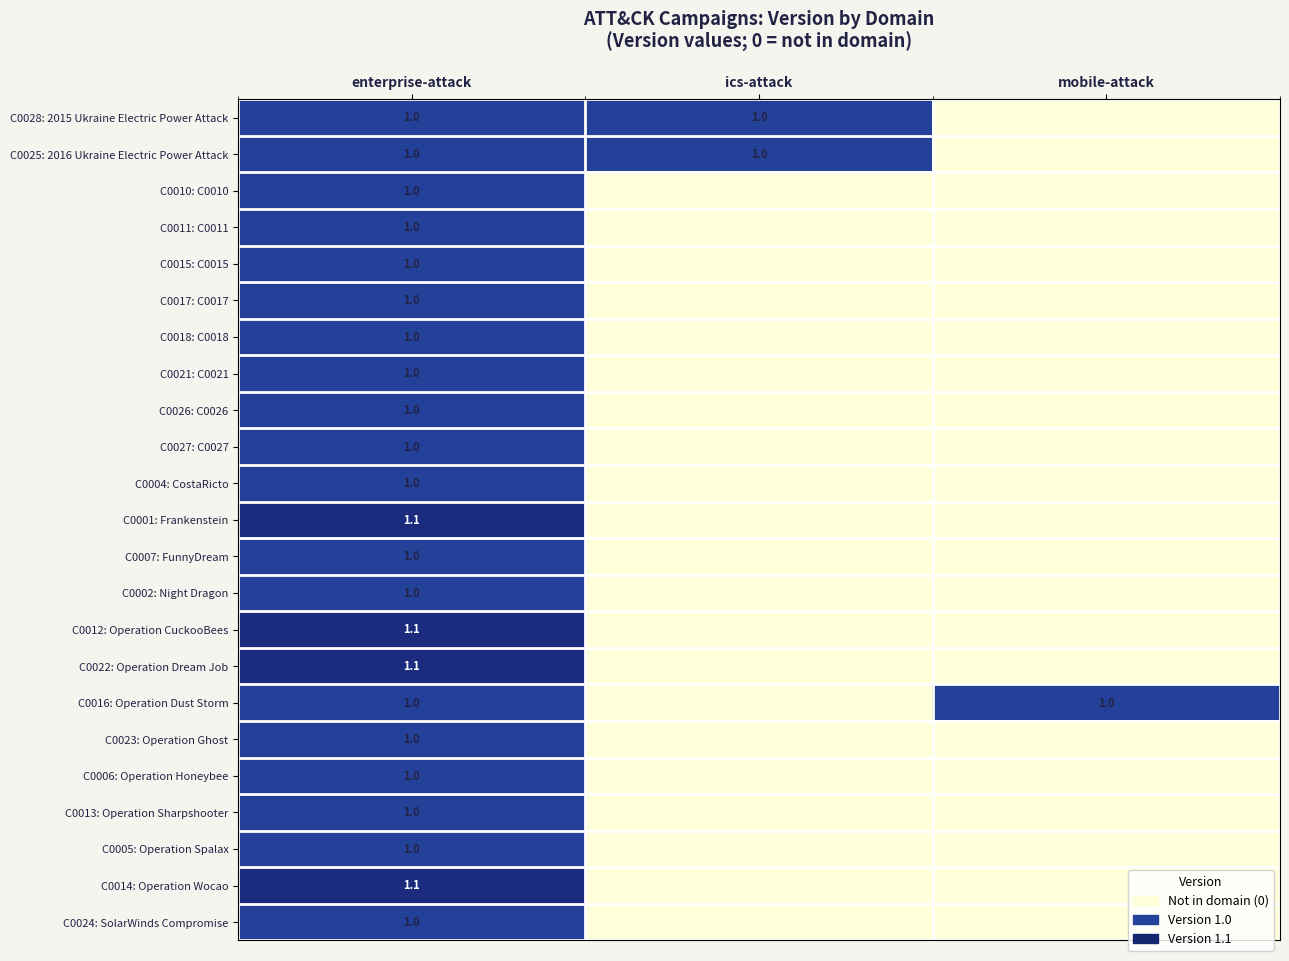

Which has a higher value, ics-attack or mobile-attack?

ics-attack